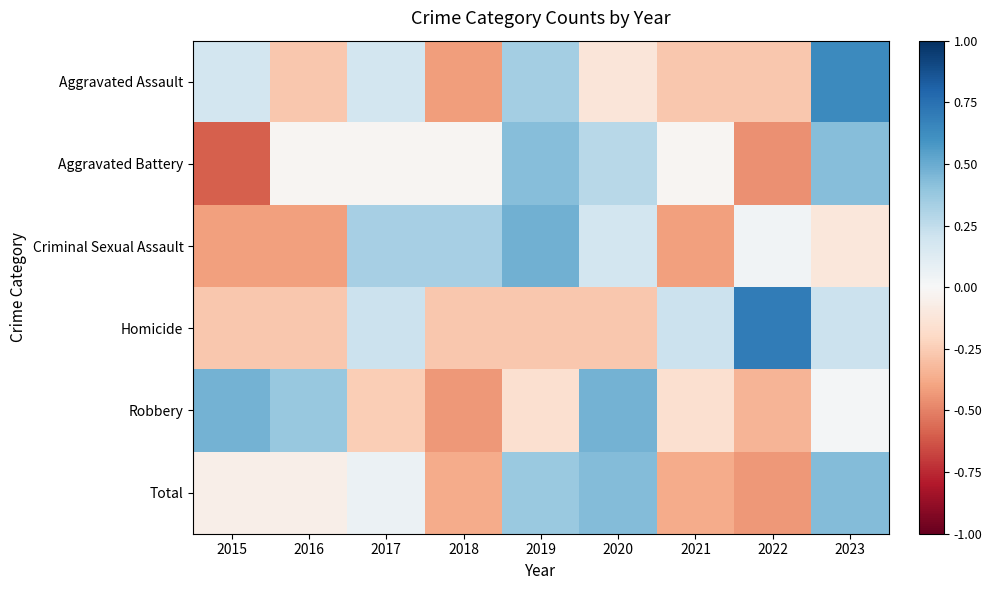

What is the smallest value displayed?

-0.6